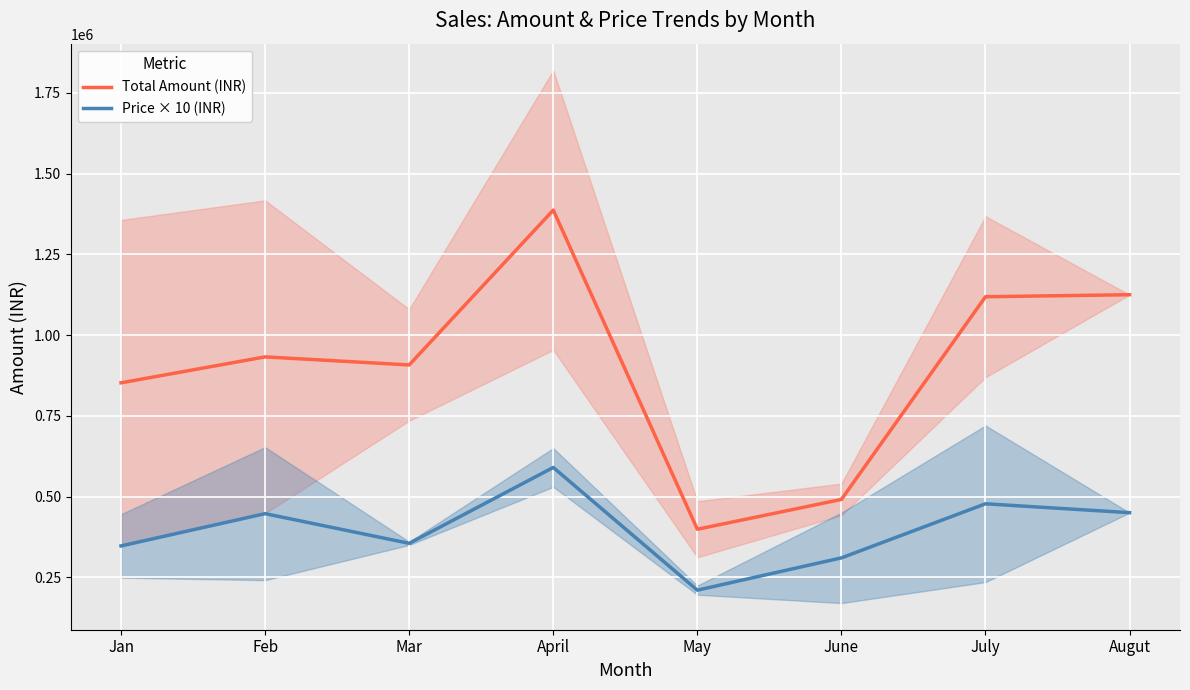

At which category does Total Amount (INR) reach its first local valley?

Mar